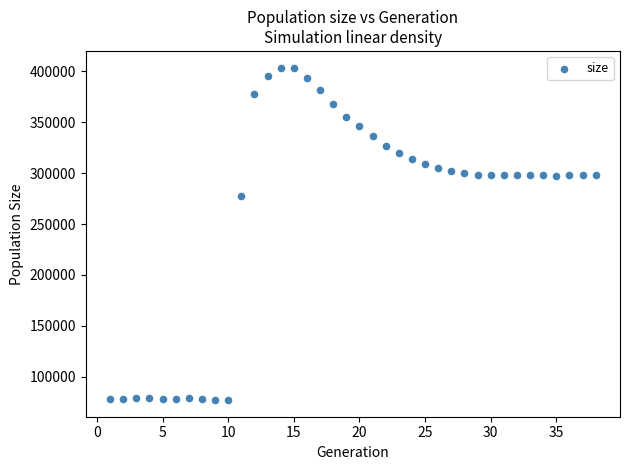

What Y value in the scatter plot is closest to 240368?

277874